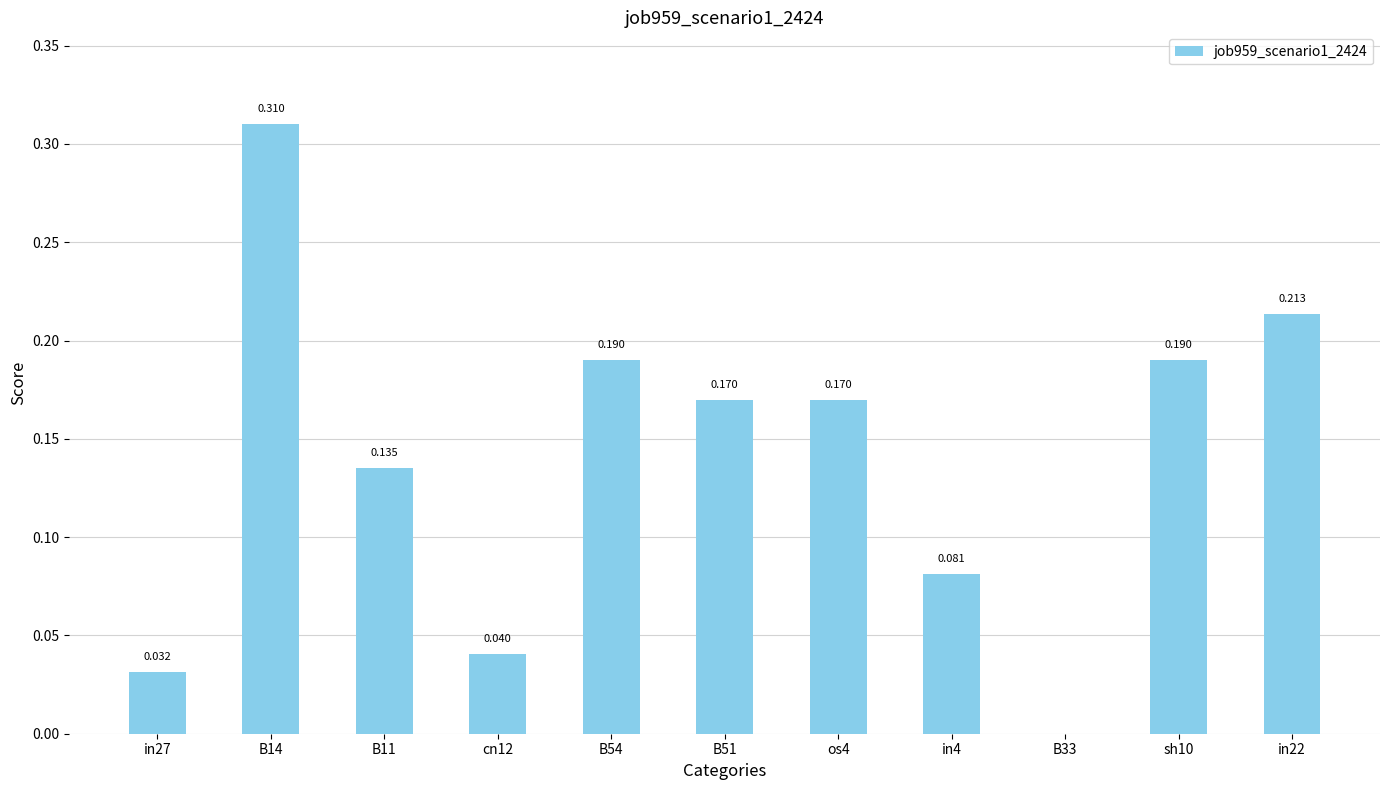

How many distinct data groups are displayed?

1